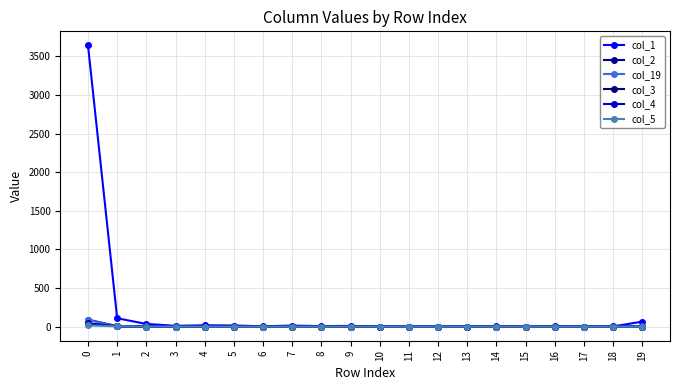

How many lines are shown in the chart?

6